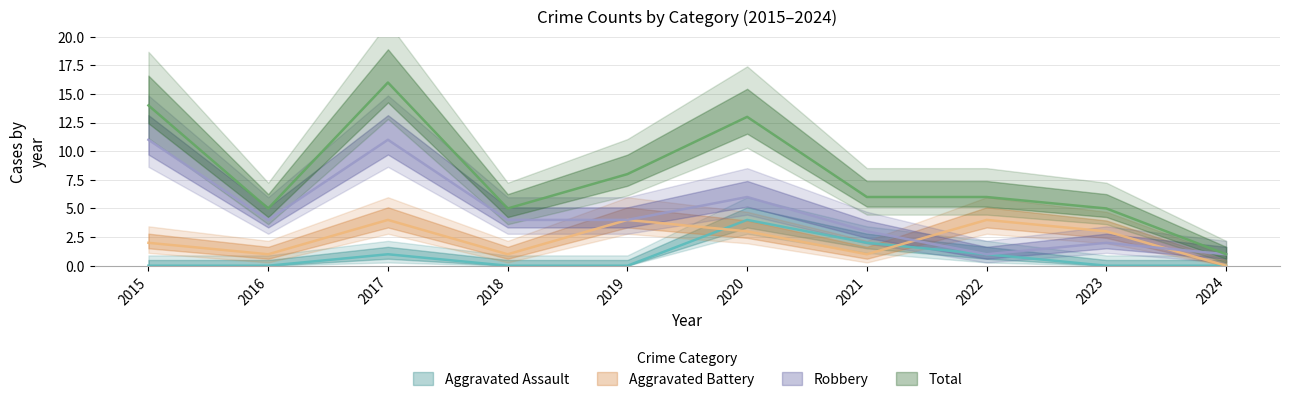

What is the sum of the Total values at 2018 and 2017?

21